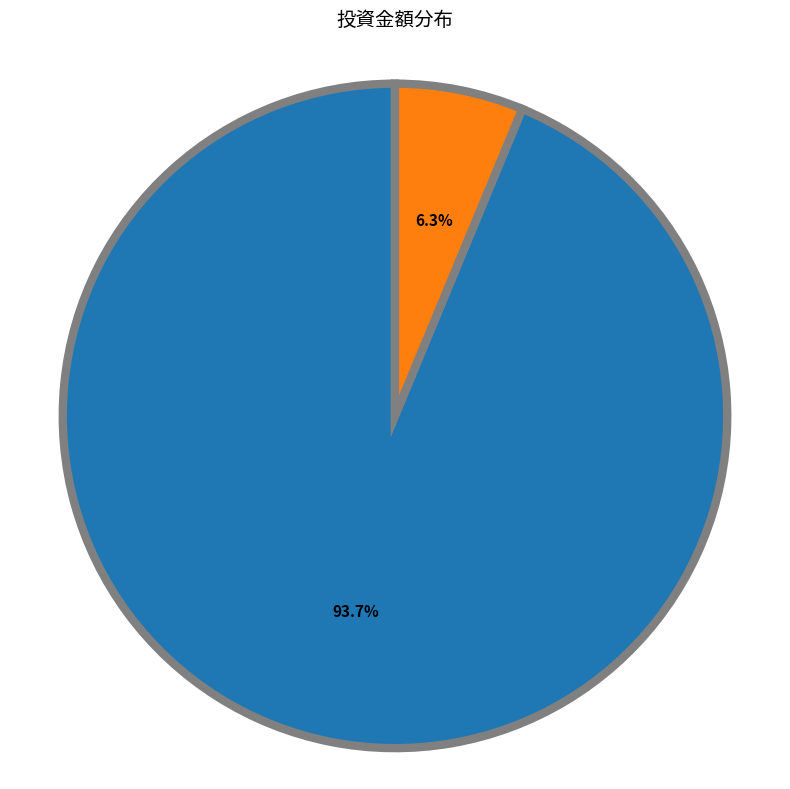

Is 鑫明投資有限公司 the majority of the pie?

No